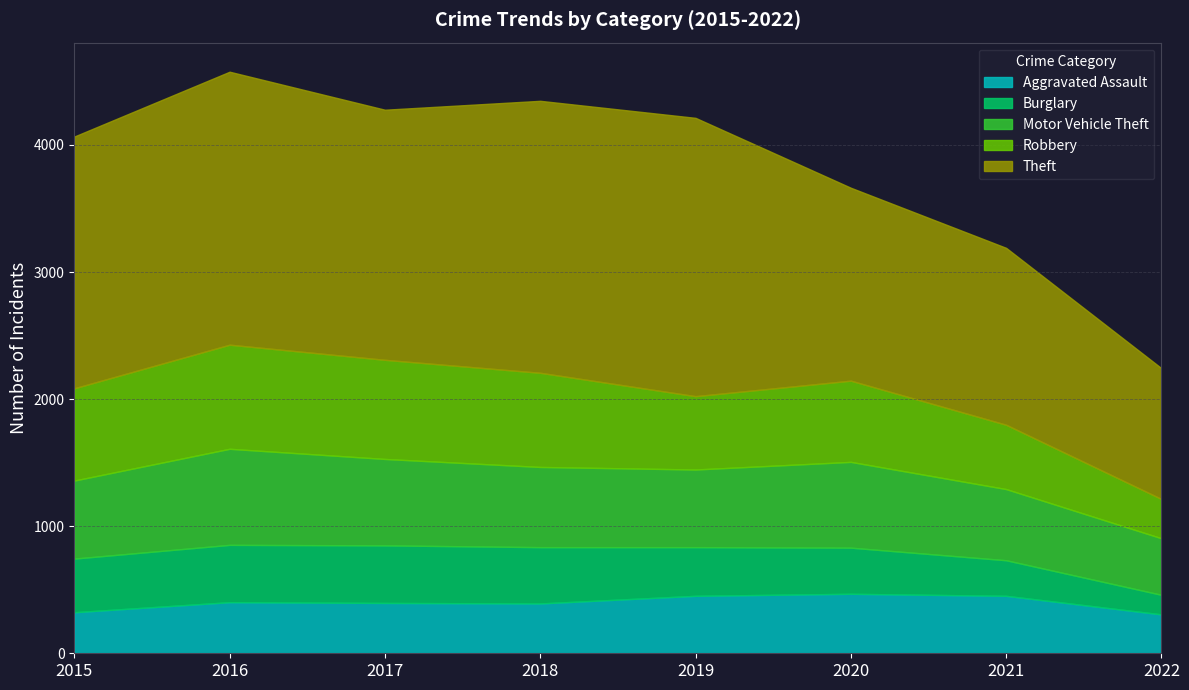

How many lines are shown in the chart?

5